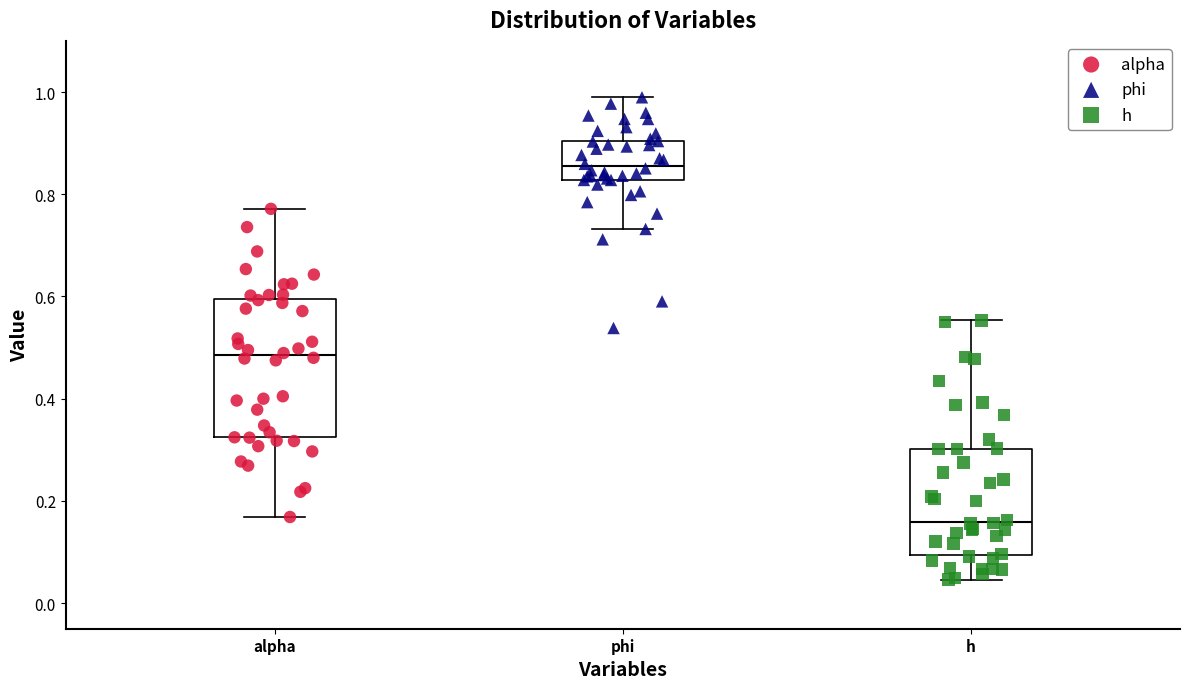

Comparing the boxes themselves (not the whiskers), which one is the tallest?

alpha